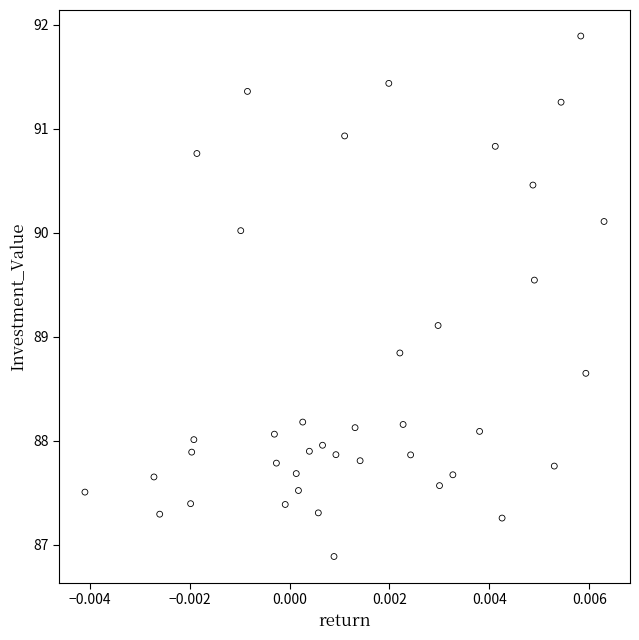

What is the range of Y values (max minus min)?

5.0